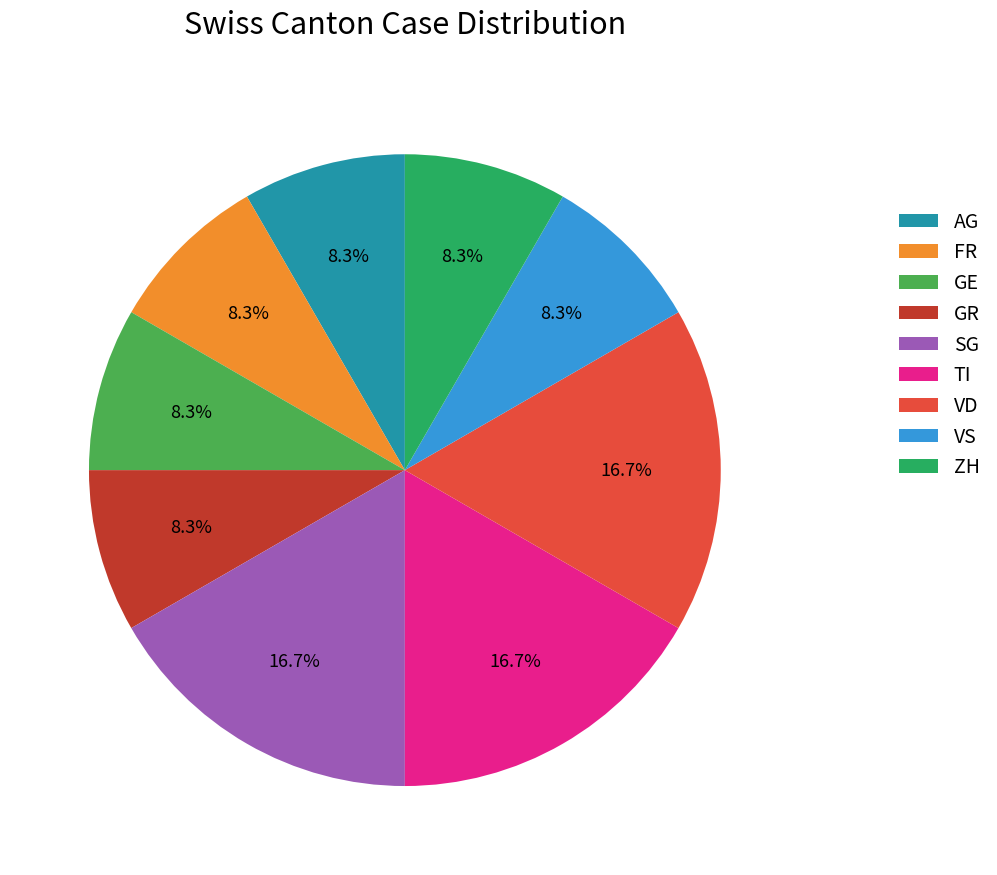

Is the sum of SG and GE greater than half?

No